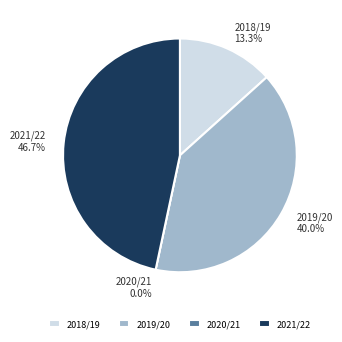

The 2020/21 slice represents 1% of the pie. True or false?

False